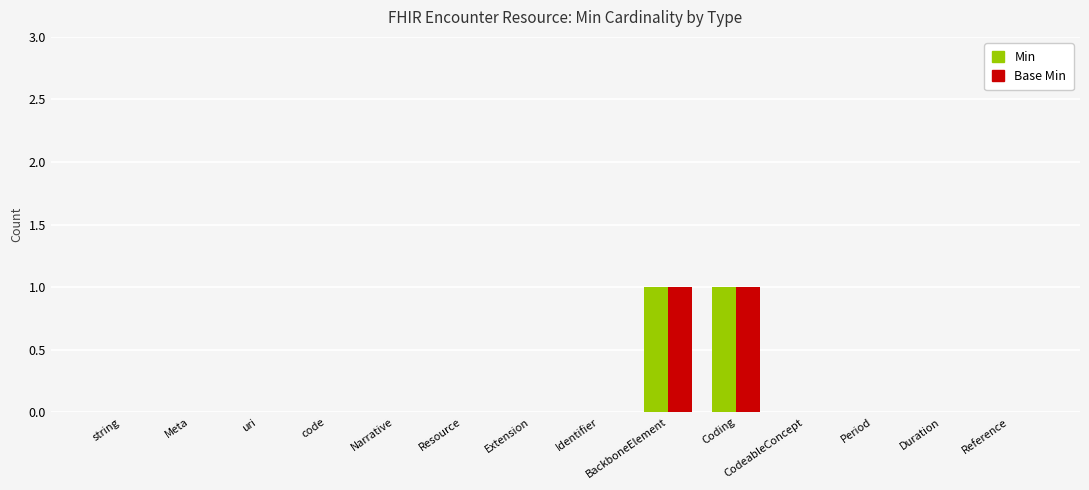

True or false: Base Min has a value of 1 at code.

False